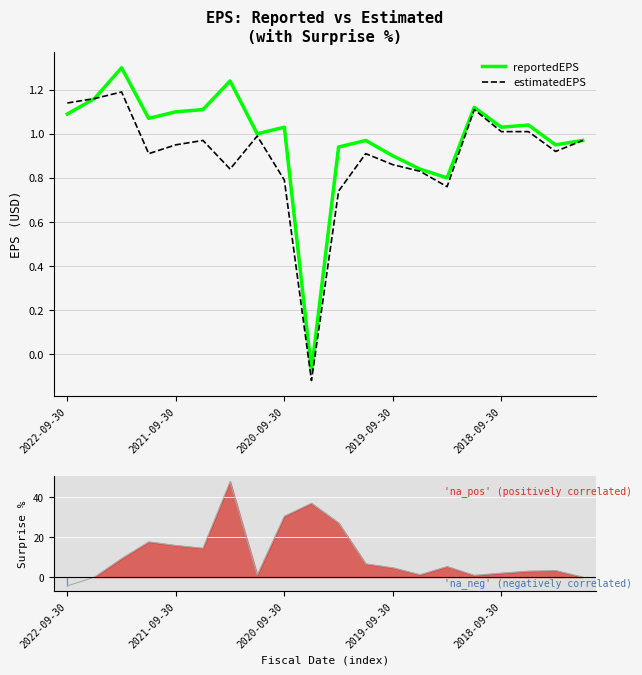

Is this an area chart (filled region under the line)?

No